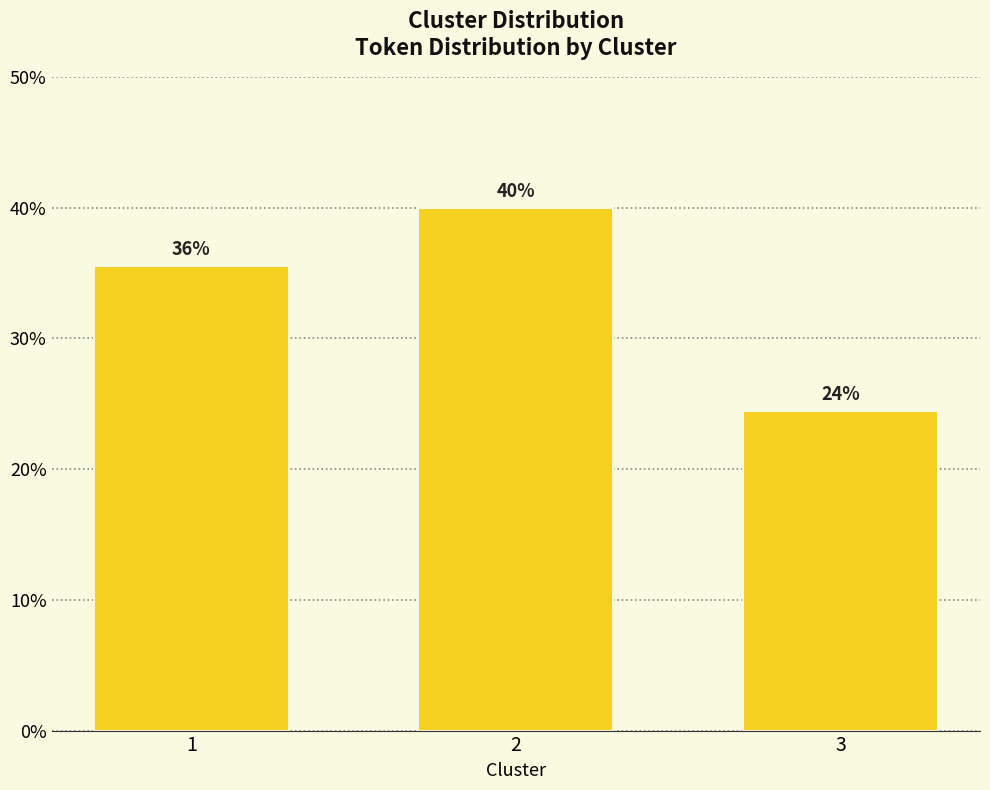

Are the bars horizontal?

No